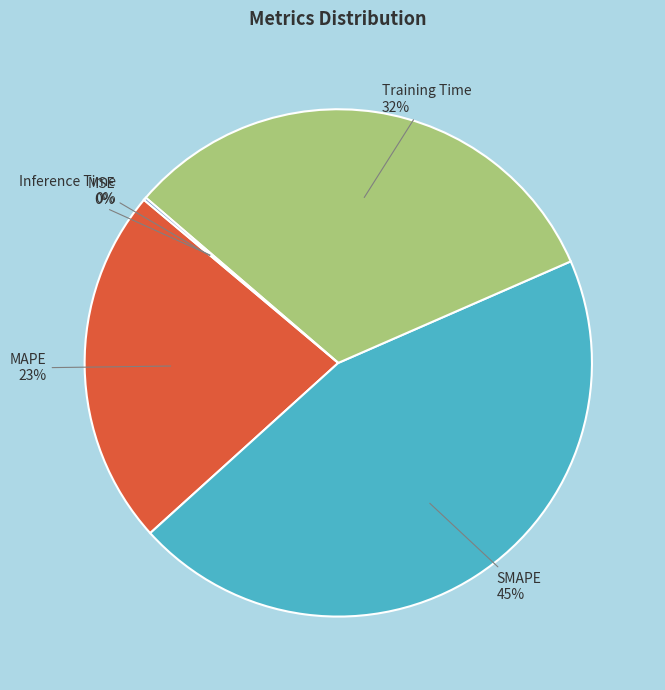

Does any single category account for the majority?

No